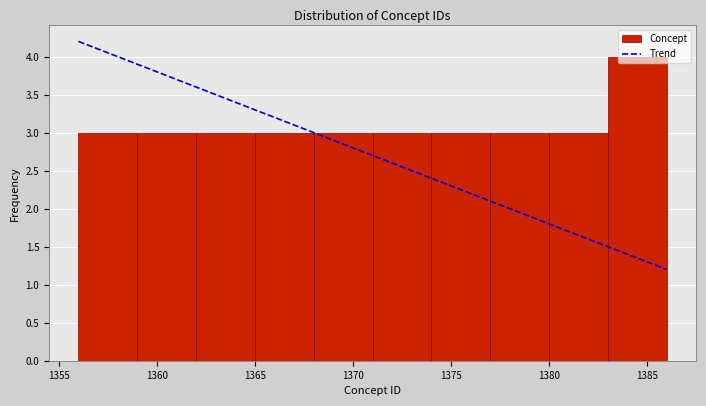

Reading left to right, list every bar in this chart as the range it spans on the x-axis followed by its height. The values are not printed on the chart, so give them approximately, as read against the axis.

1356 to 1359: 3
1359 to 1362: 3
1362 to 1365: 3
1365 to 1368: 3
1368 to 1371: 3
1371 to 1374: 3
1374 to 1377: 3
1377 to 1380: 3
1380 to 1383: 3
1383 to 1386: 4